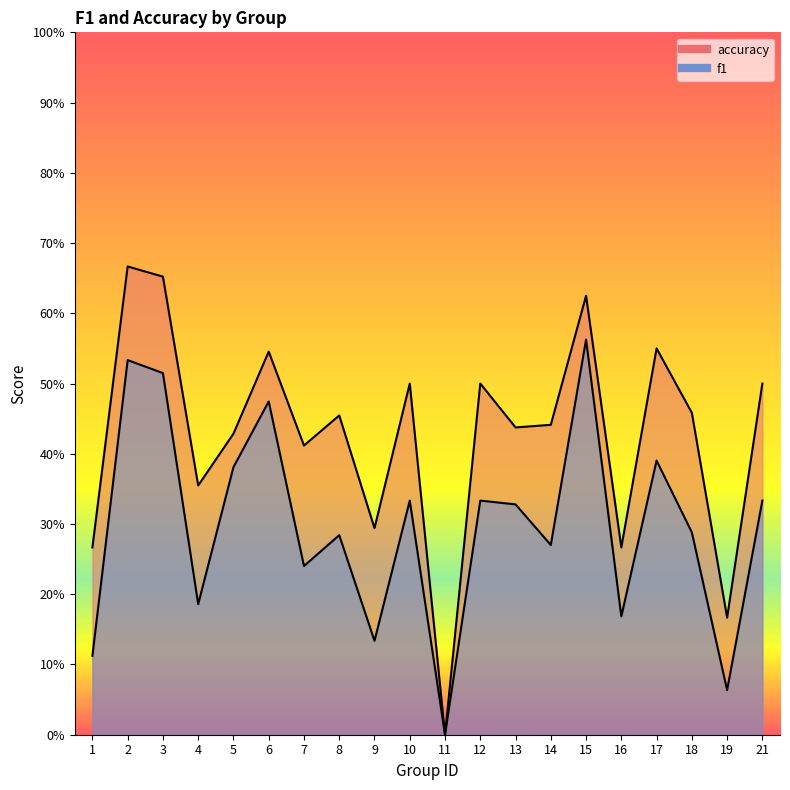

Reading right to left, what are all the values shown in this chart?

f1: 0.3	0.1	0.3	0.4	0.2	0.6	0.3	0.3	0.3	0.0	0.3	0.1	0.3	0.2	0.5	0.4	0.2	0.5	0.5	0.1
accuracy: 0.5	0.2	0.5	0.6	0.3	0.6	0.4	0.4	0.5	0.0	0.5	0.3	0.5	0.4	0.5	0.4	0.4	0.7	0.7	0.3